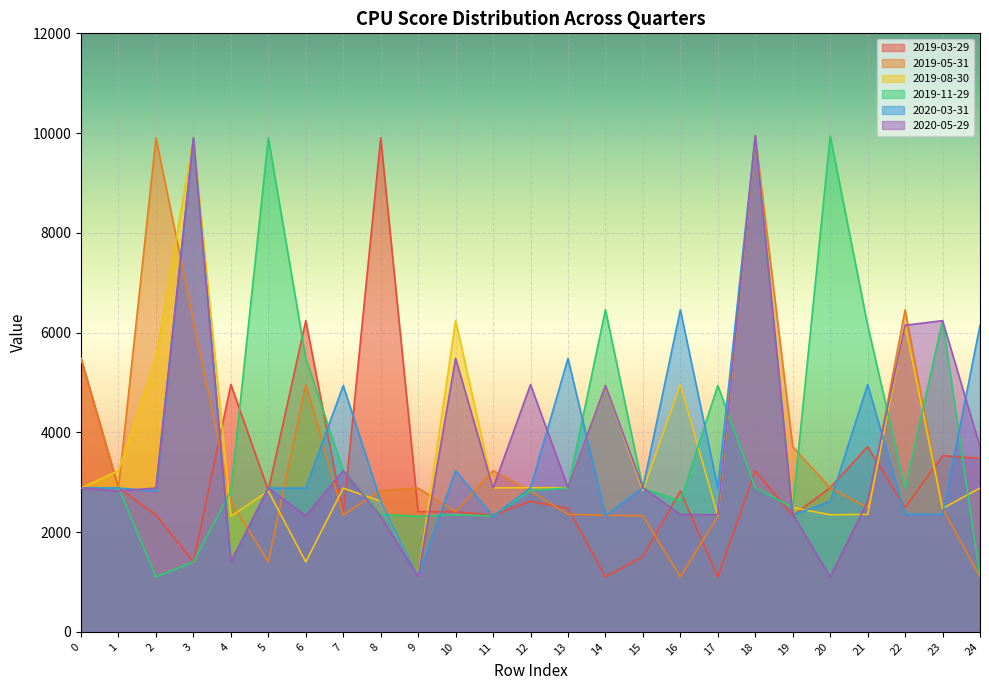

Is the value of 2019-03-29 at 11 greater than the value of 2020-05-29 at 4?

Yes